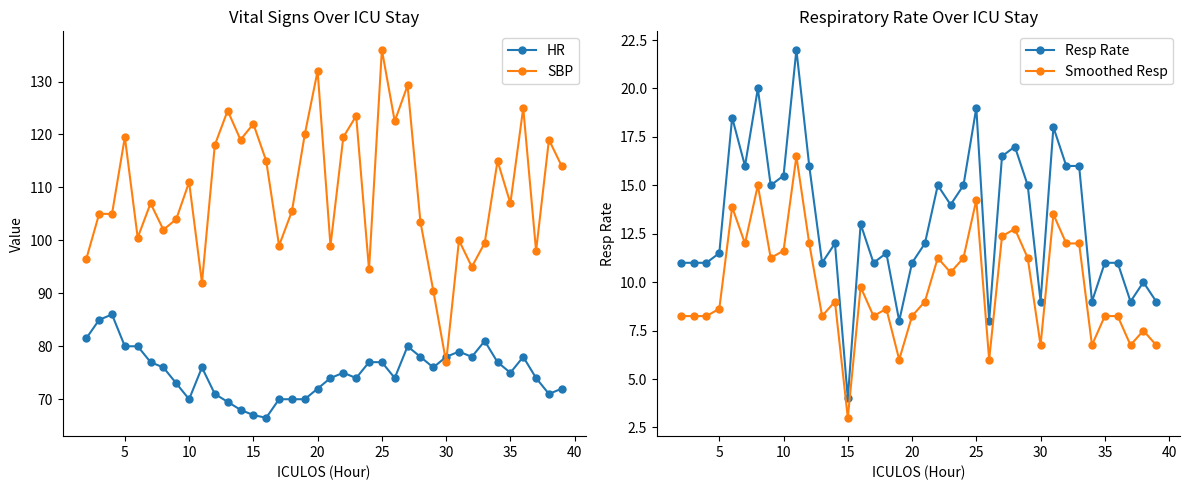

Does the chart have visible grid lines?

No